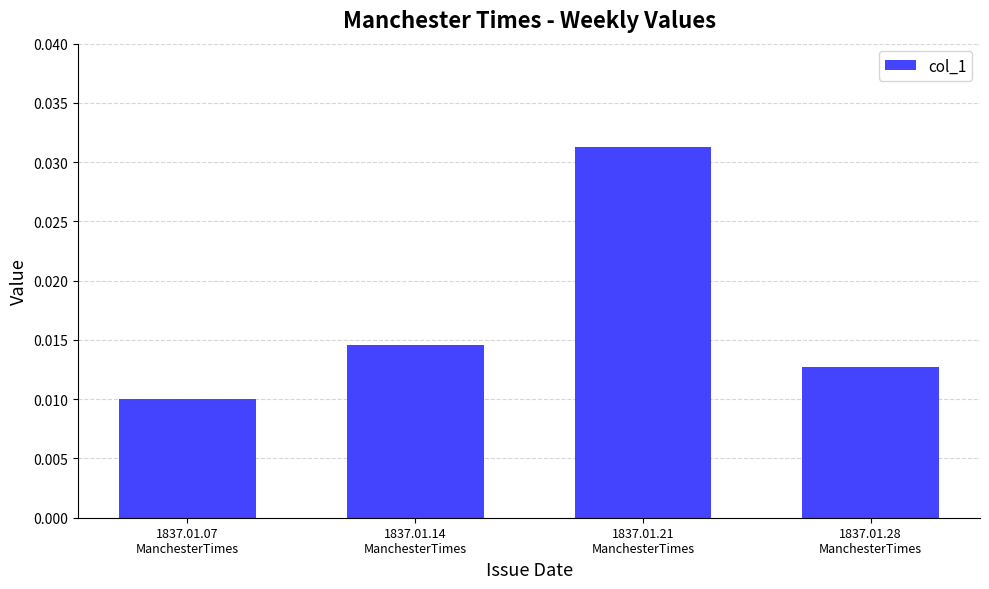

How many values are between 0 and 1?

4